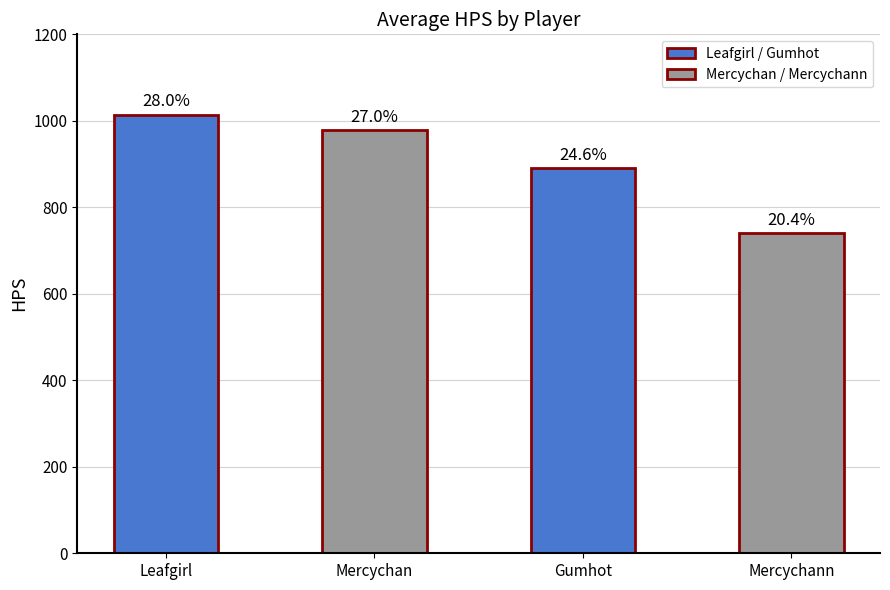

At which label does the data first exceed 979?

Leafgirl